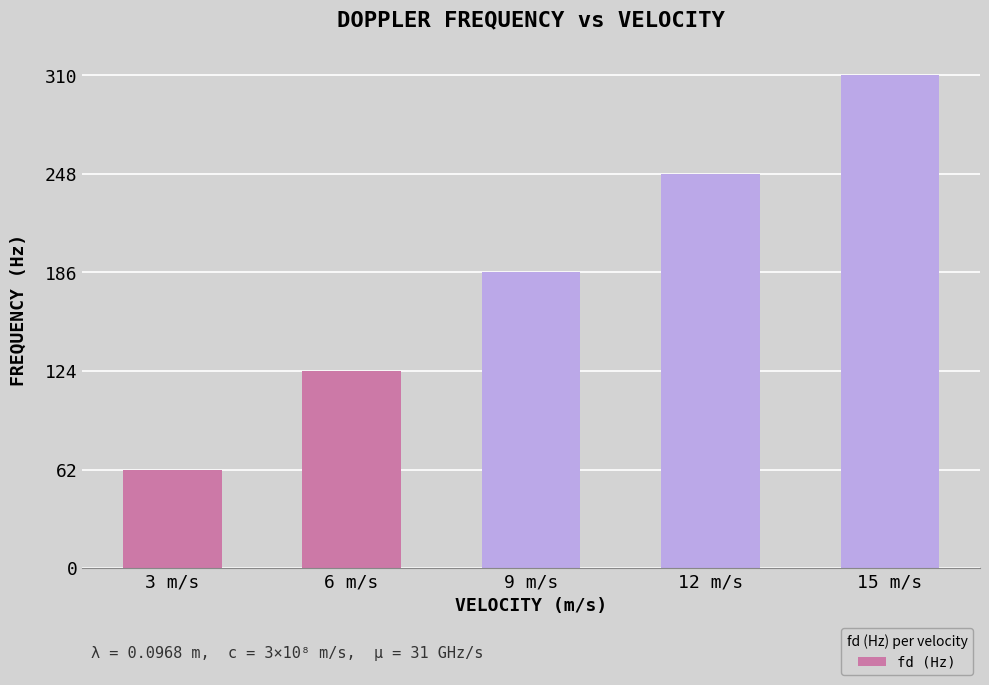

What is the sum of the values at 3 m/s and 6 m/s?

186